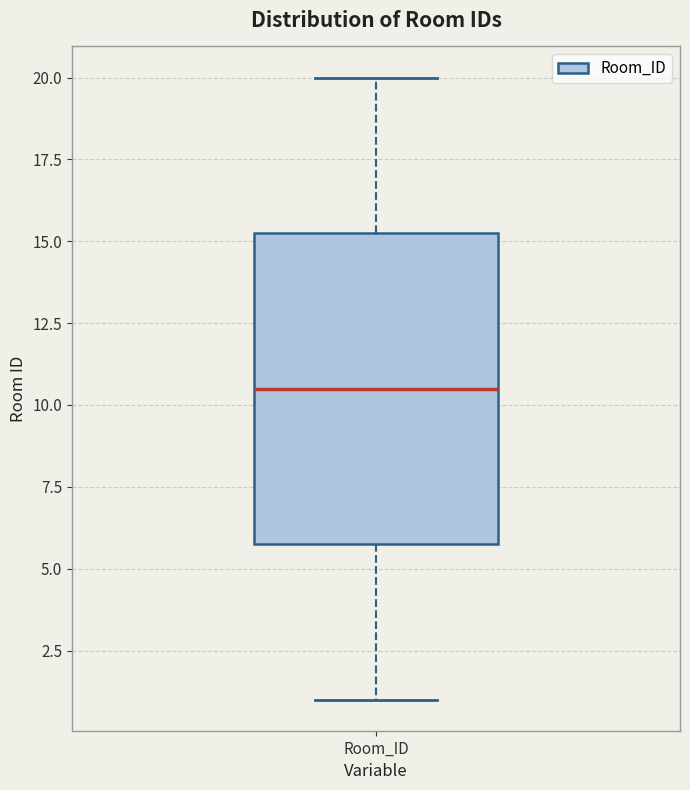

Read this box plot against the y-axis: the position of the median line, the range covered by the box, and the ends of both whiskers. The values are not printed on the chart, so give them approximately, as read against the axis.

median 10.5, box 6.0 to 15.5, whiskers 1.0 to 20.0